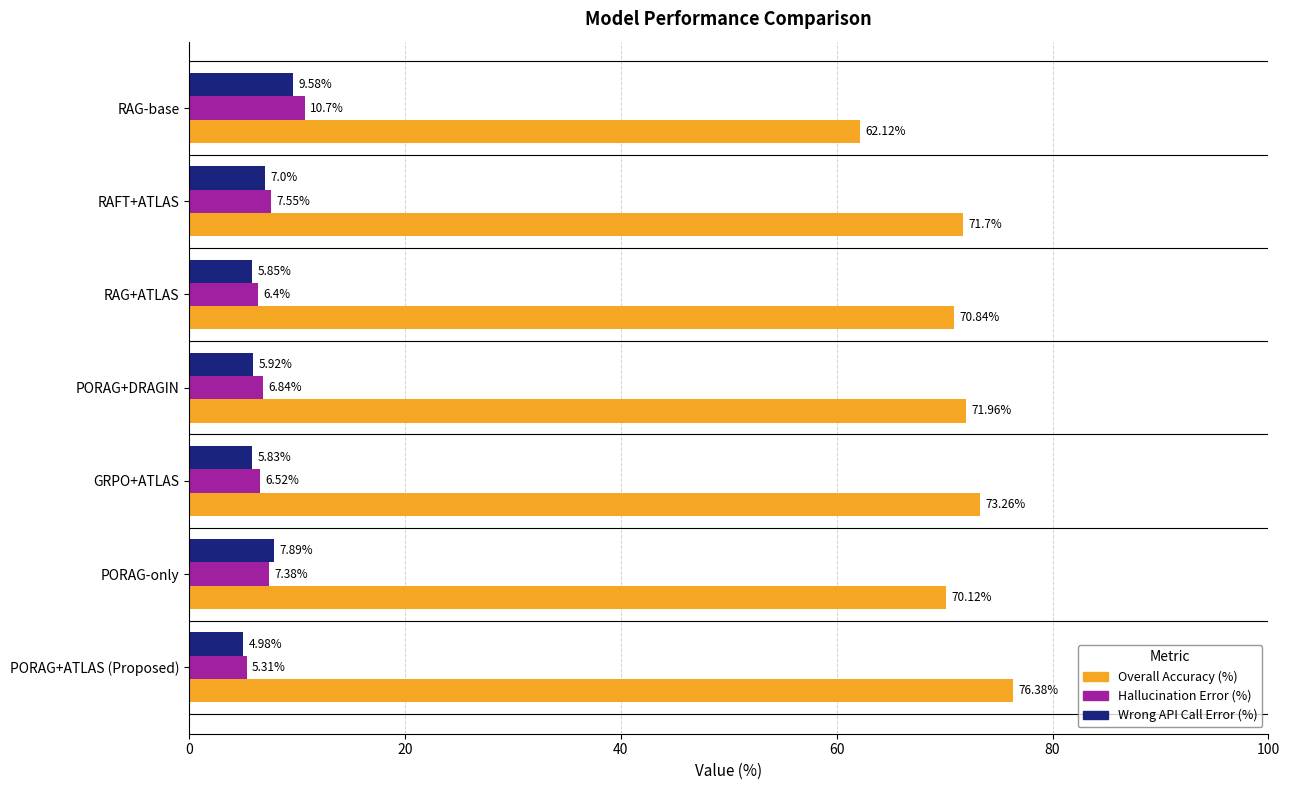

Rank the series by their maximum value, from lowest to highest.

Wrong API Call Error (%), Hallucination Error (%), Overall Accuracy (%)